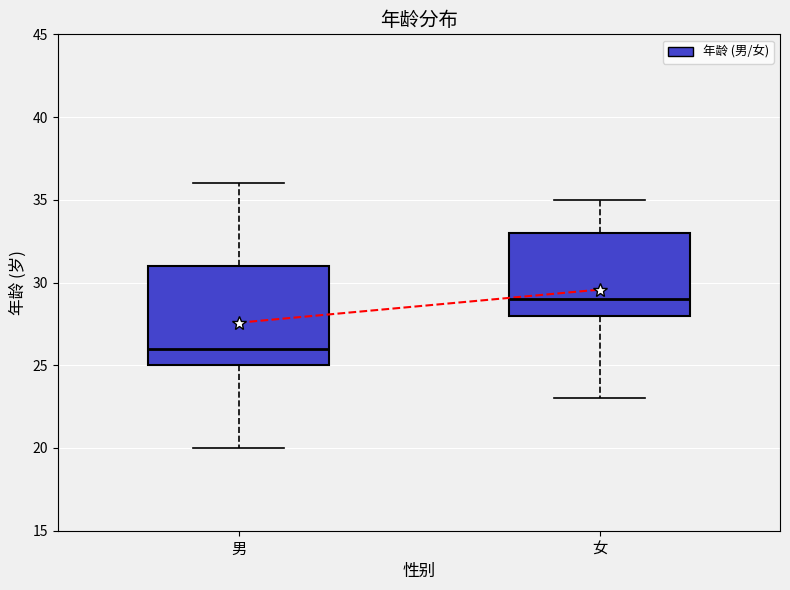

Comparing the boxes themselves (not the whiskers), which one is the tallest?

男